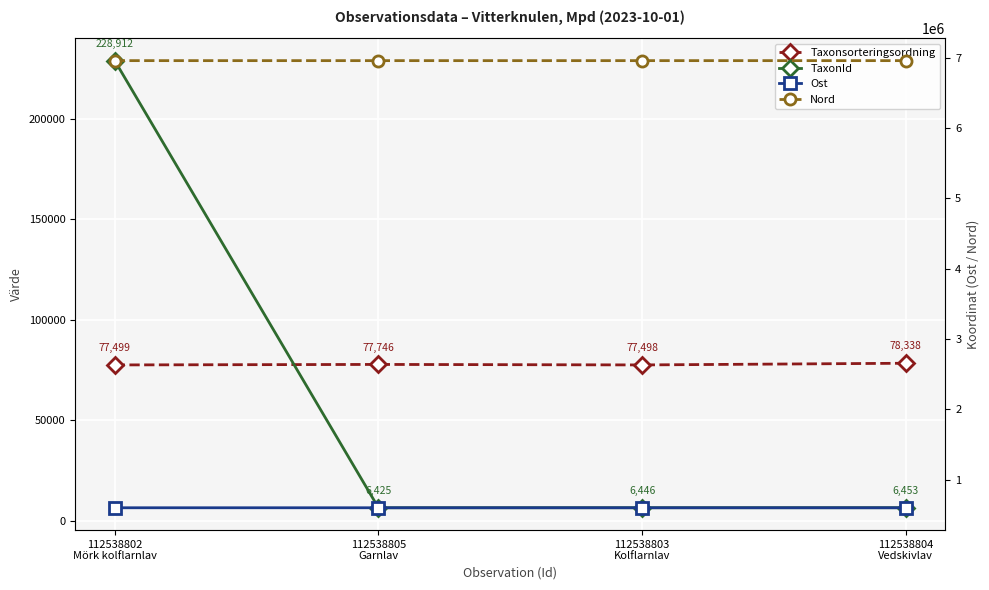

How many lines are shown in the chart?

4